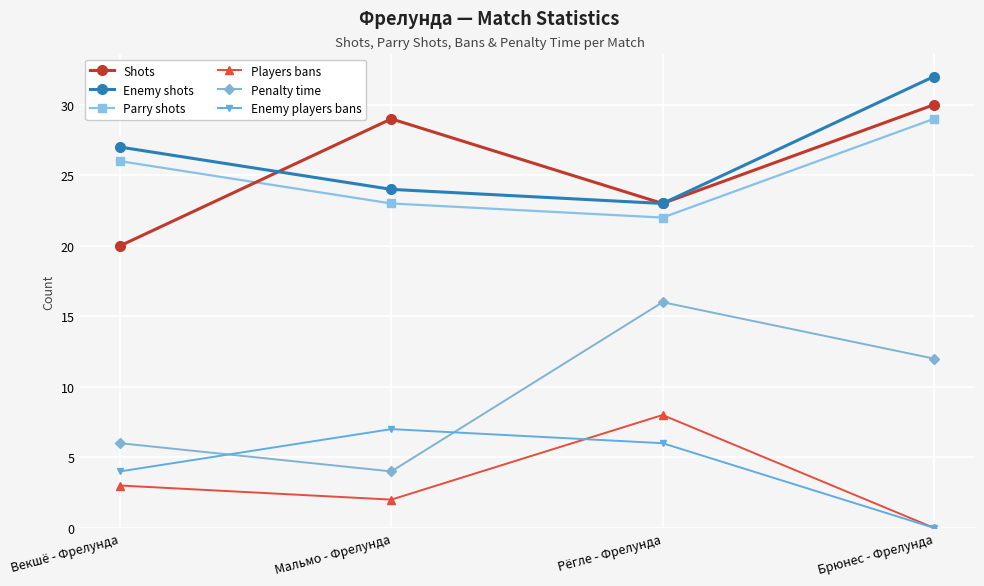

Which series has the largest total across all categories?

Enemy shots